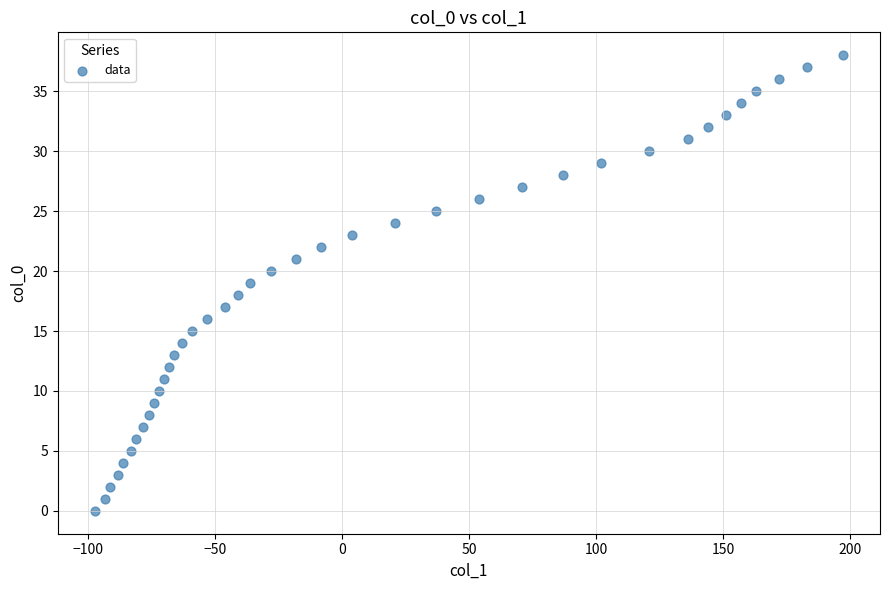

What is the range of X values (max minus min)?

294